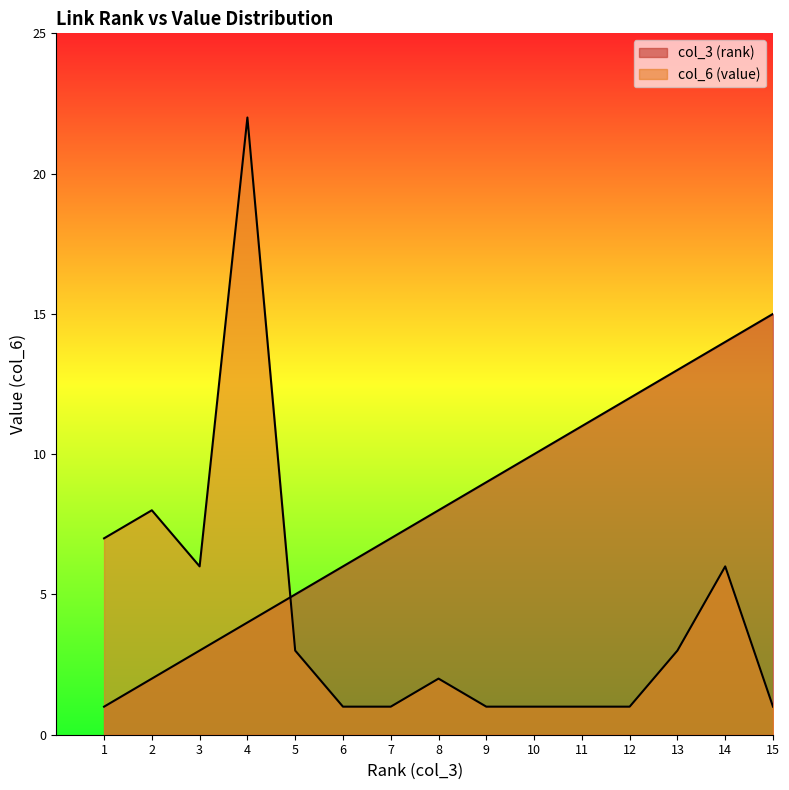

Is it true that col_3 (rank) equals 4 at 4?

True